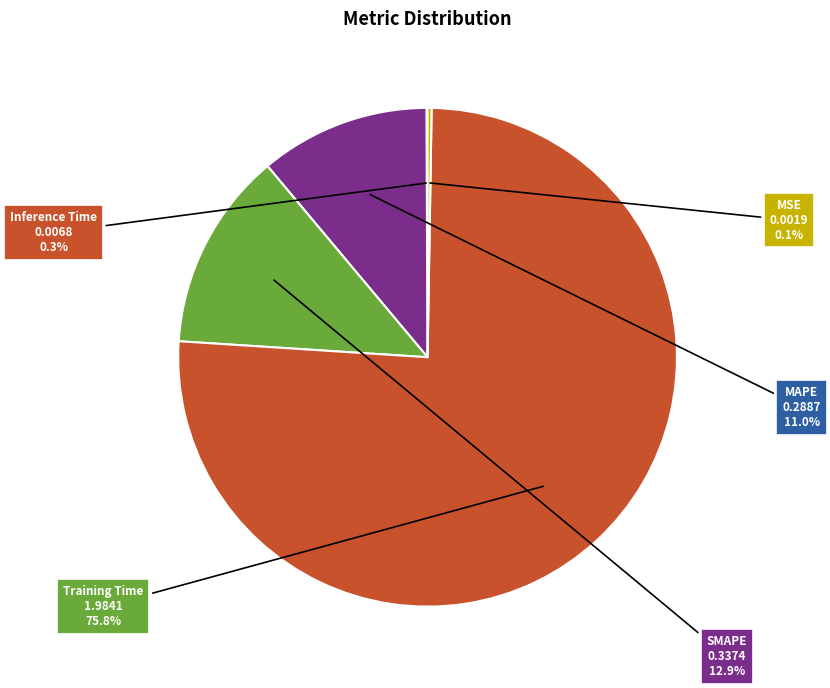

Which category has the biggest portion of the pie?

Training Time